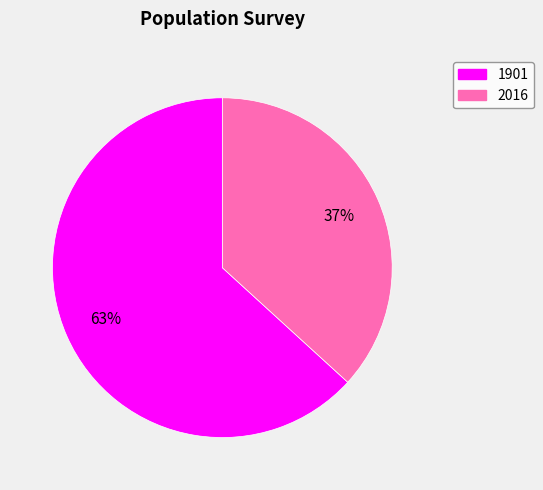

Is it true that 1901 is 63% of the pie?

True